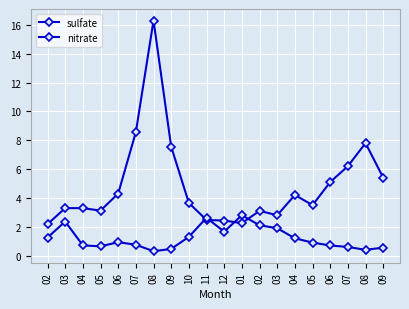

True or false: nitrate and sulfate cross at least once.

True